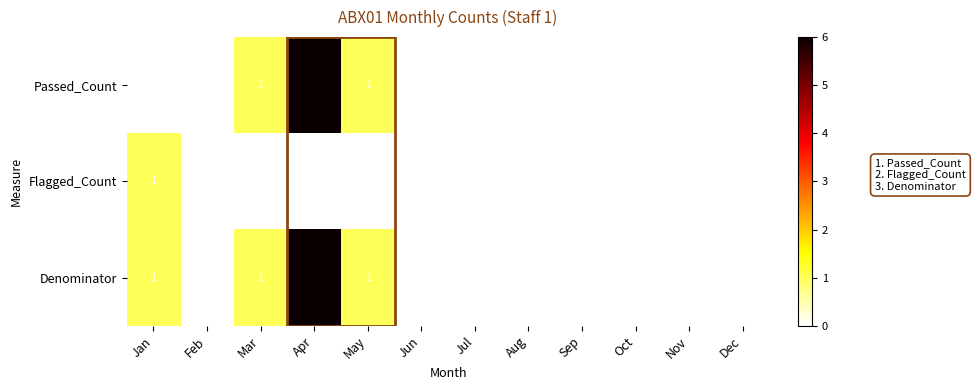

The value of Passed_Count at Apr is 6. True or false?

True